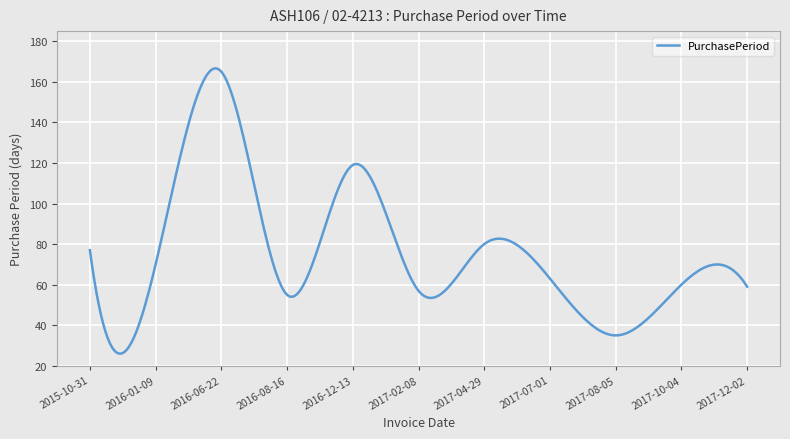

What is the greatest value displayed?

166.6